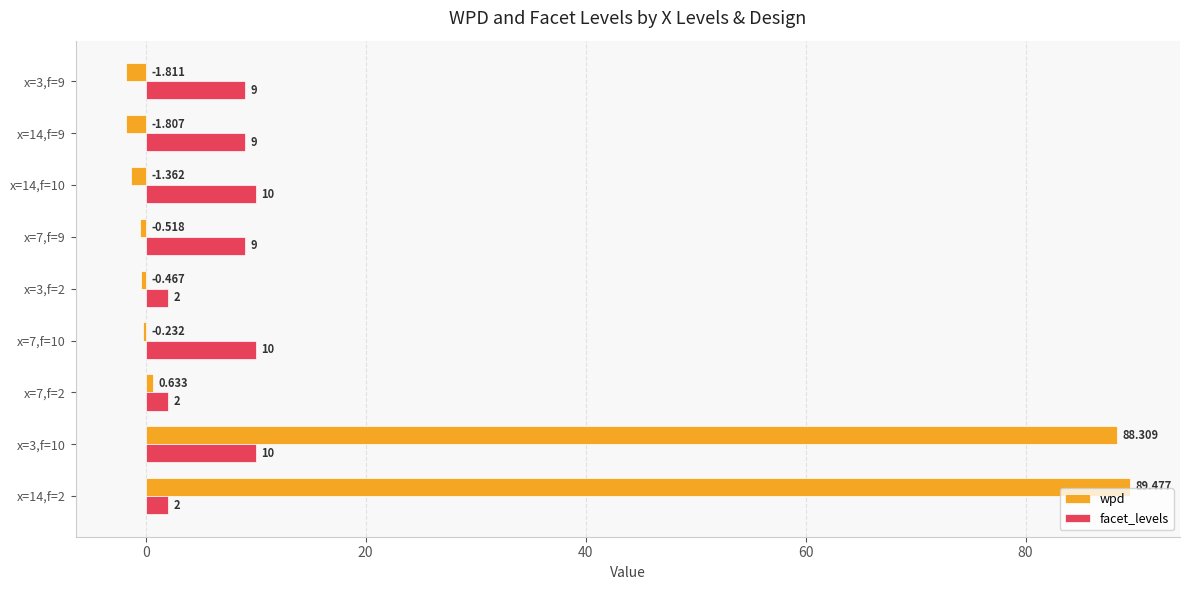

Is the value of facet_levels at x=7,f=2 greater than the value of wpd at x=7,f=9?

Yes